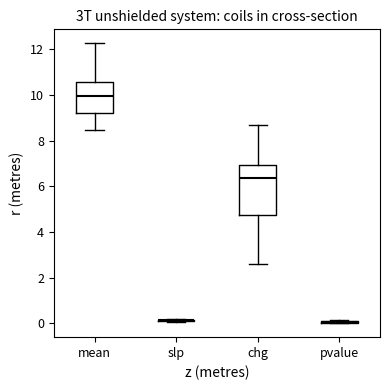

Reading left to right, transcribe this box plot: for each box, give where its median line is, the range the box spans, and where its two whiskers end, as read against the y-axis. The values are not printed on the chart, so give them approximately, as read against the axis.

mean: median 10.0, box 9.2 to 10.6, whiskers 8.4 to 12.2
slp: box collapsed to a line at 0.2, whiskers 0.0 to 0.2
chg: median 6.4, box 4.8 to 7.0, whiskers 2.6 to 8.8
pvalue: box collapsed to a line at 0.0, whiskers 0.0 to 0.2